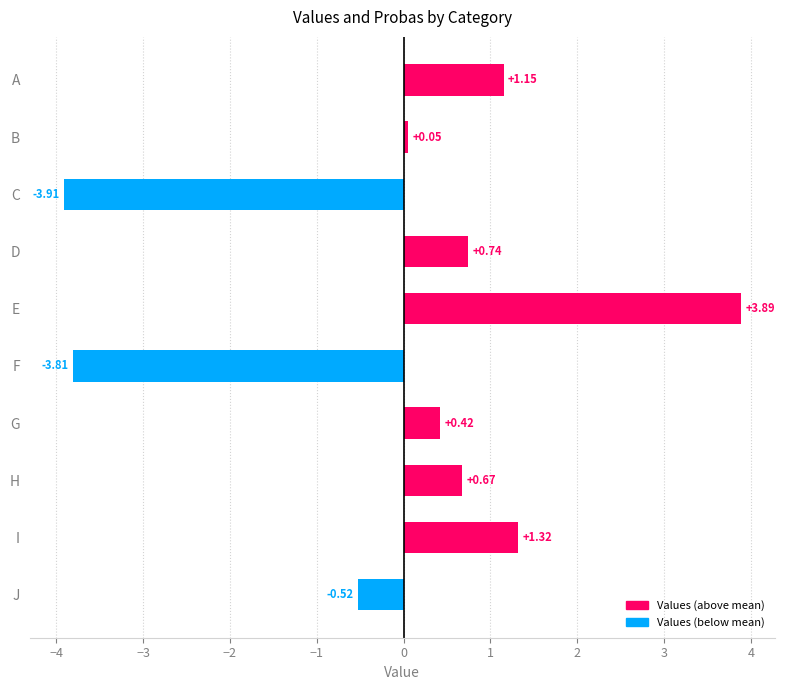

How many positive values are there?

7